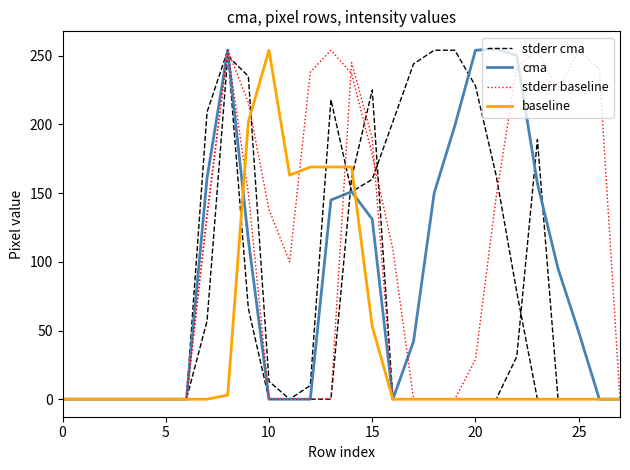

At which label is baseline closest to 127?

11